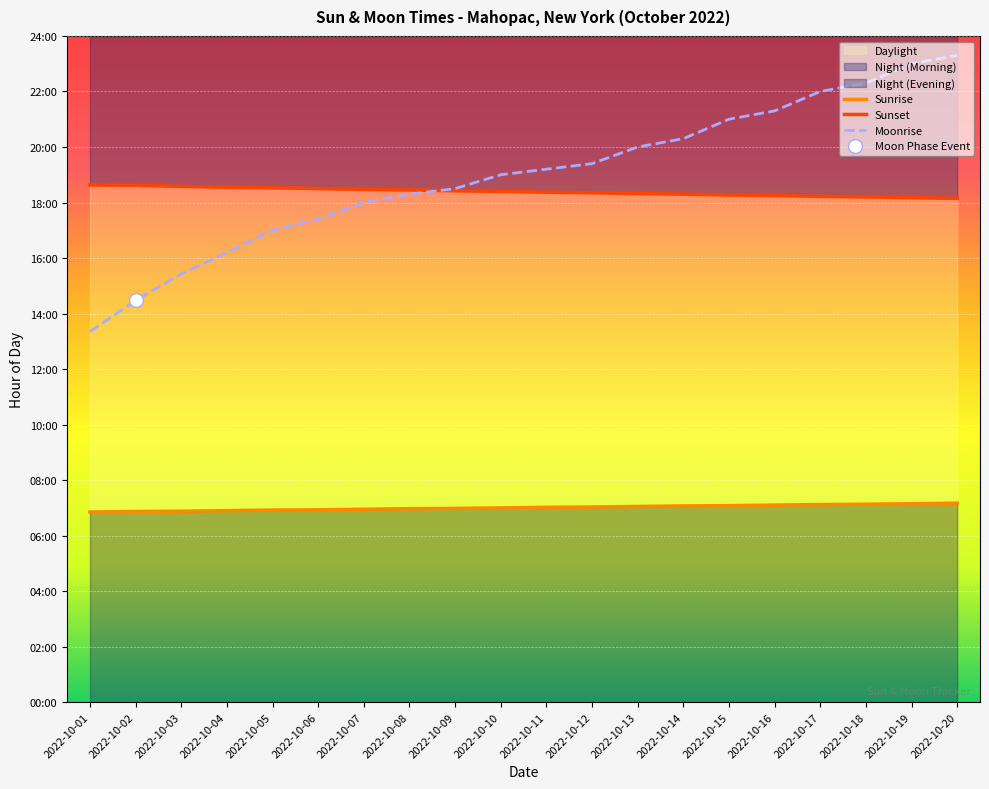

At how many categories does at least one series exceed 7?

20